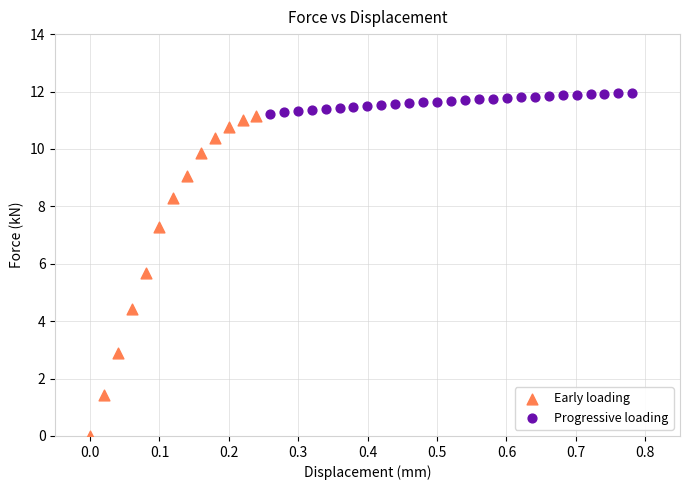

Which series contains the lowest Y value?

Early loading